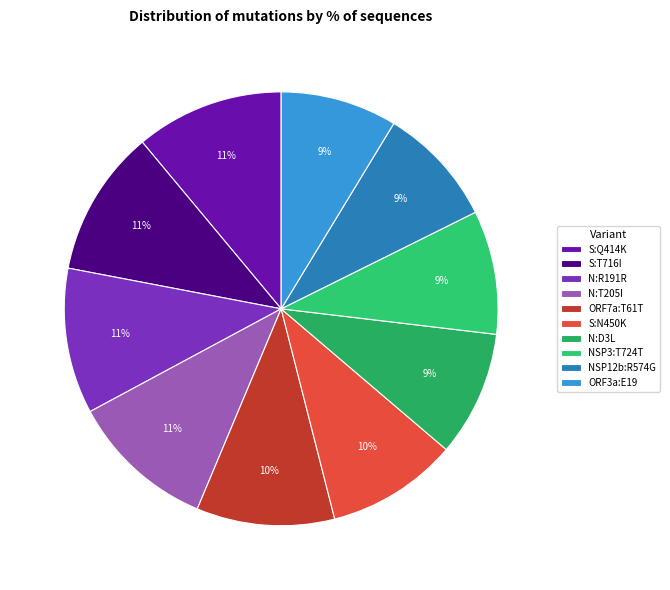

Does any single category account for the majority?

No